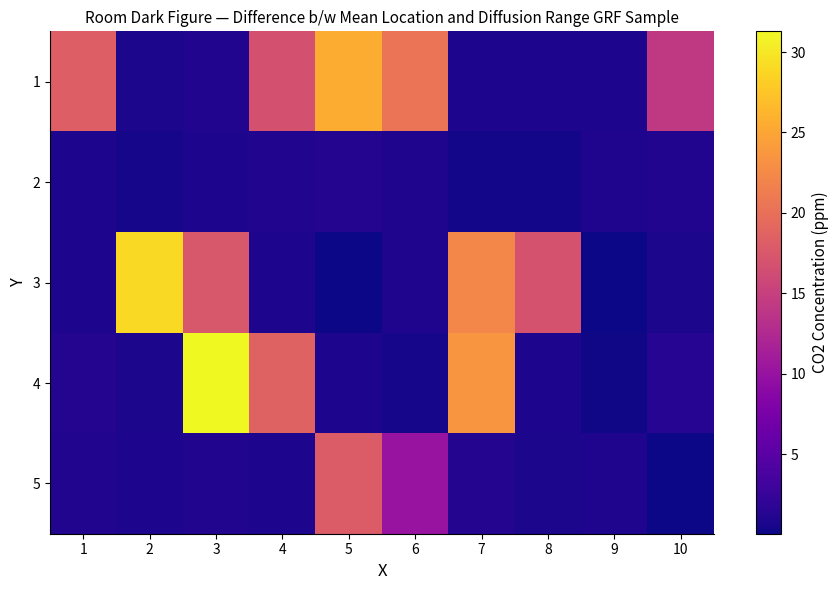

Which series changed the most between 6 and 9?

1